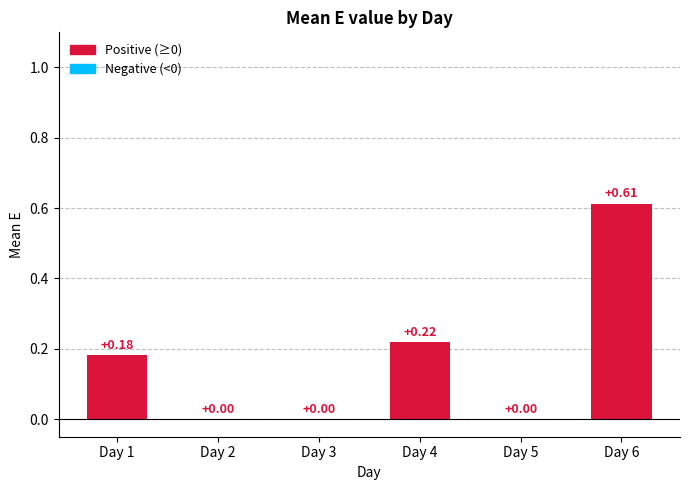

The chart shows a value of 0.4 at 4. True or false?

False